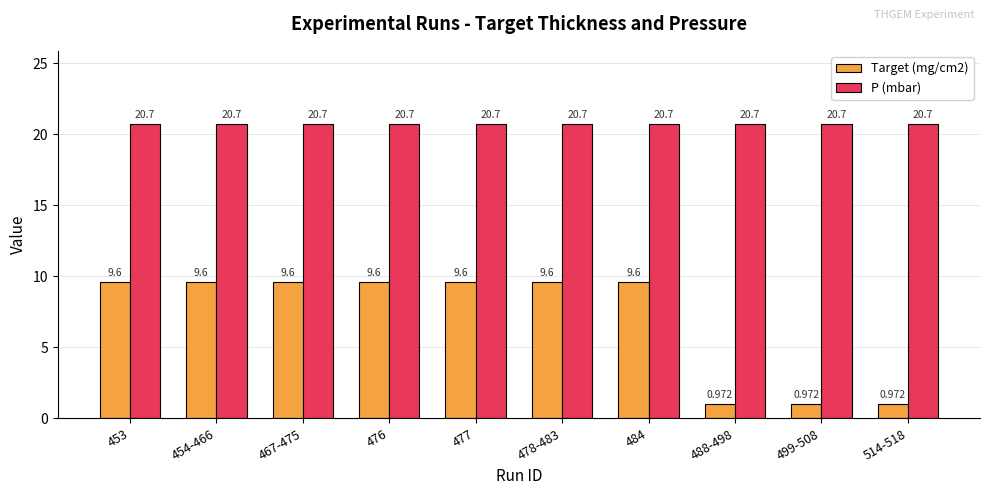

How many categories are shown in the chart?

10